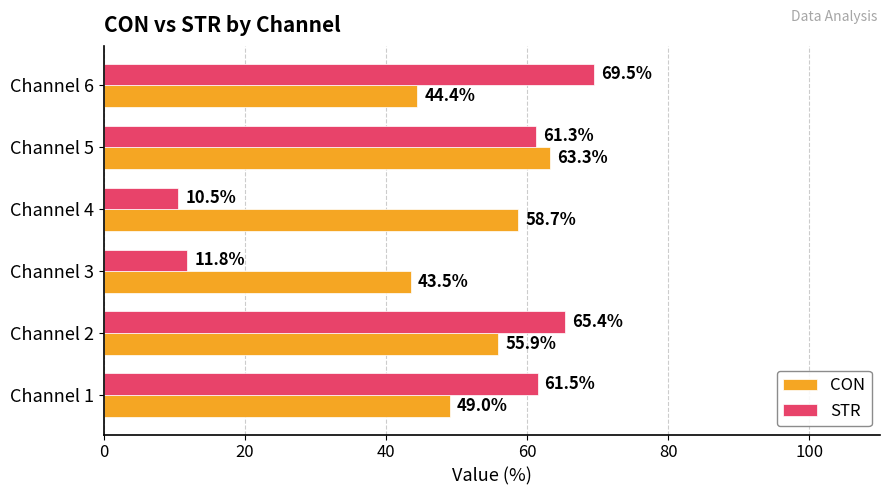

Which series has the largest range (max minus min)?

STR